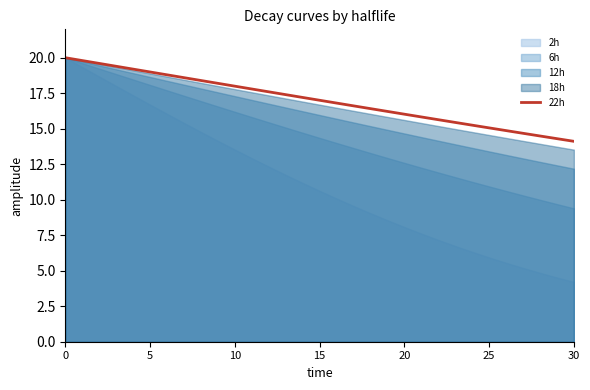

The 22h series shows 4.9 at 30. True or false?

False